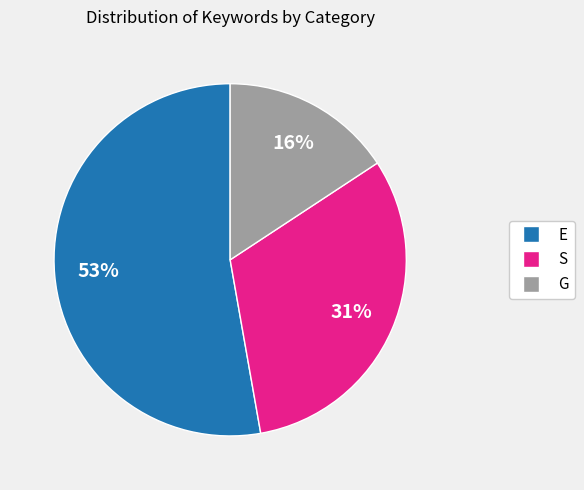

Rank the categories by value from highest to lowest.

E, S, G